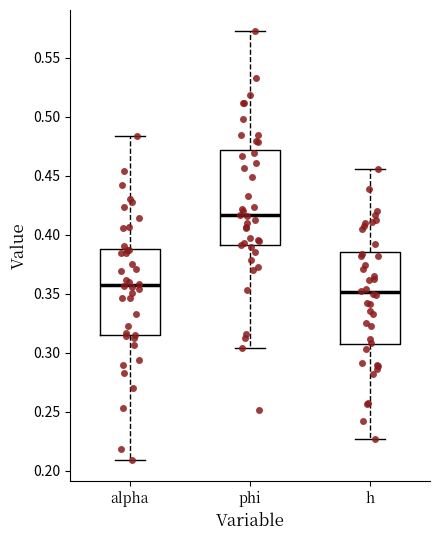

Reading left to right, transcribe this box plot: for each box, give where its median line is, the range the box spans, and where its two whiskers end, as read against the y-axis. The values are not printed on the chart, so give them approximately, as read against the axis.

alpha: median 0.355, box 0.315 to 0.390, whiskers 0.210 to 0.485
phi: median 0.415, box 0.390 to 0.470, whiskers 0.305 to 0.570
h: median 0.350, box 0.305 to 0.385, whiskers 0.225 to 0.455